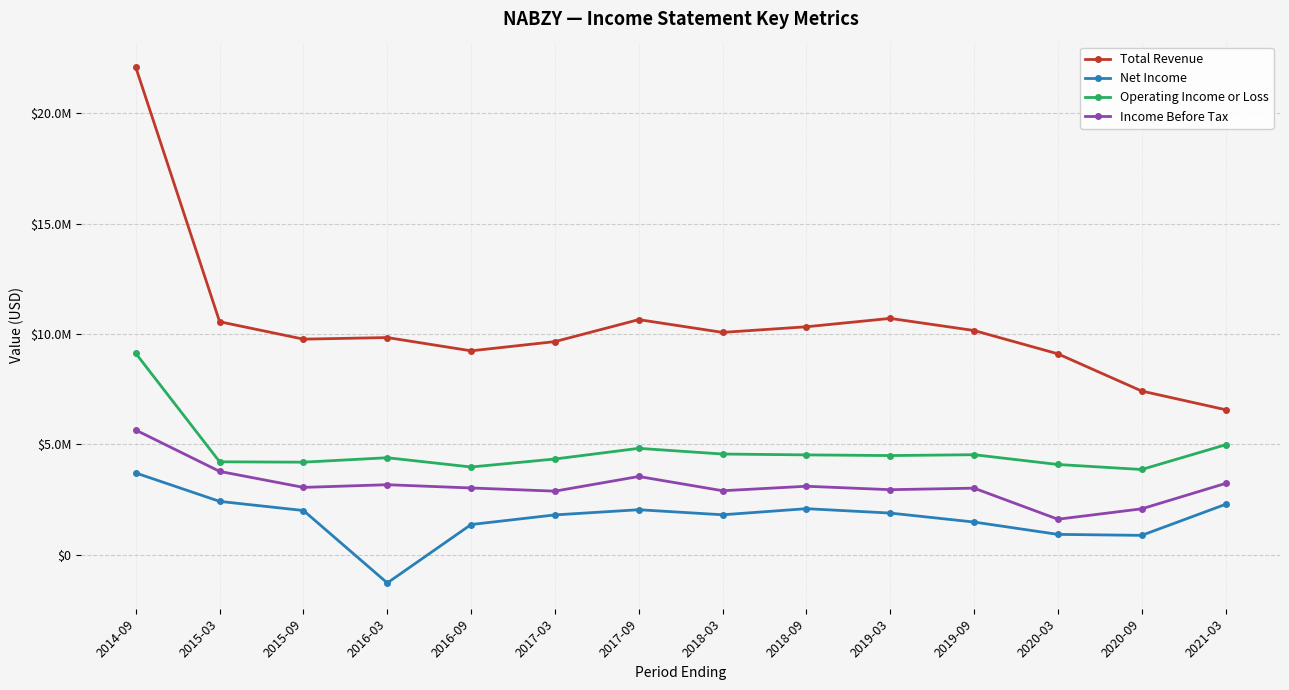

Rank the categories by Operating Income or Loss value from lowest to highest.

2020-09, 2016-09, 2020-03, 2015-09, 2015-03, 2017-03, 2016-03, 2019-03, 2018-09, 2019-09, 2018-03, 2017-09, 2021-03, 2014-09